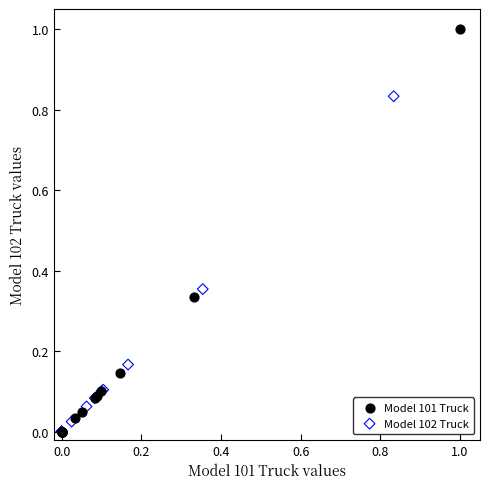

Which series contains the highest Y value?

Model 101 Truck